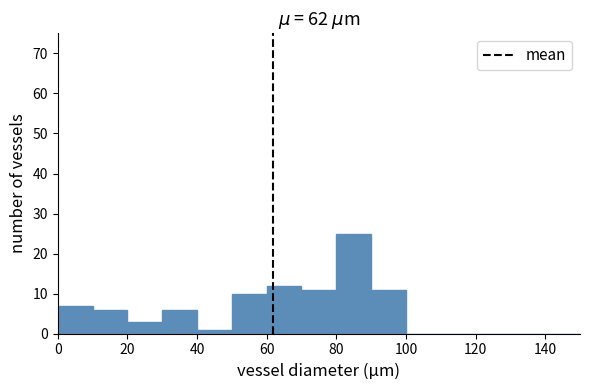

Over which range of the x-axis is the bar tallest?

80 to 90